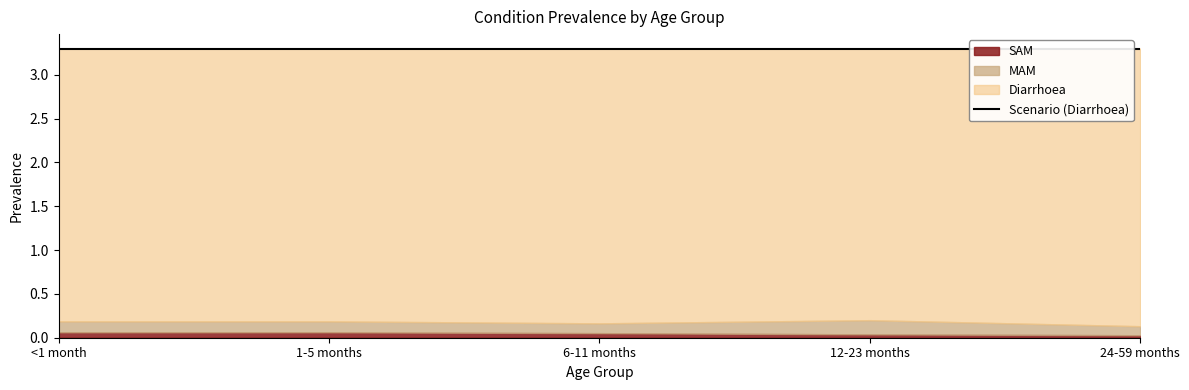

Reading left to right, extract all data points from this chart.

Diarrhoea: <1 month=3.3	1-5 months=3.3	6-11 months=3.3	12-23 months=3.3	24-59 months=3.3
MAM: <1 month=0.1	1-5 months=0.1	6-11 months=0.1	12-23 months=0.2	24-59 months=0.1
SAM: <1 month=0.1	1-5 months=0.1	6-11 months=0.1	12-23 months=0.0	24-59 months=0.0